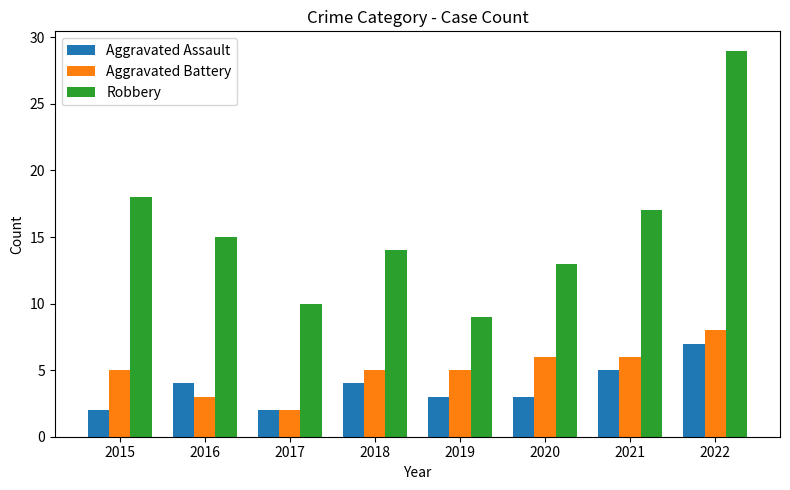

List the series in order of their peak value, lowest first.

Aggravated Assault, Aggravated Battery, Robbery